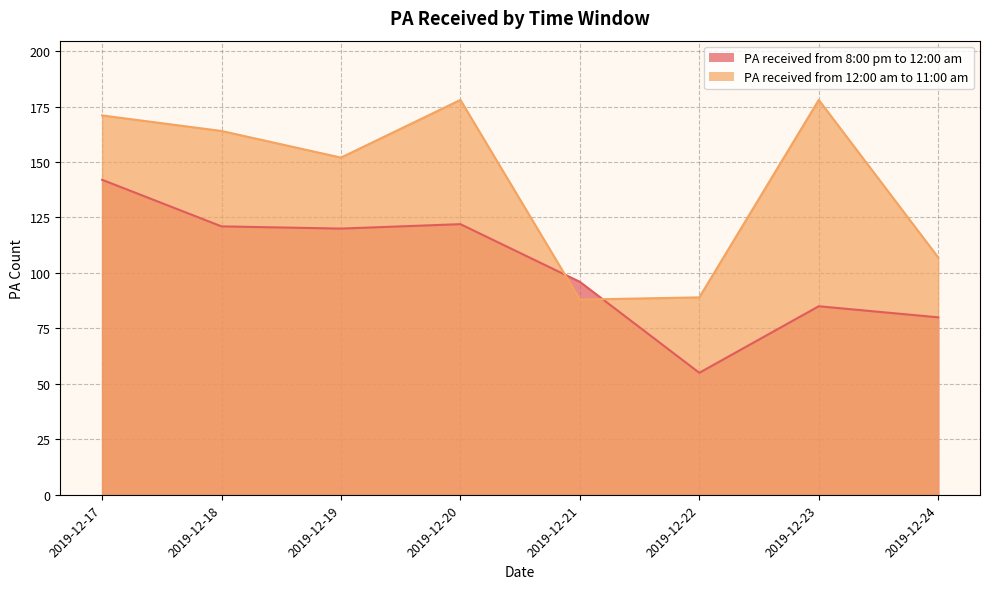

Reading left to right, extract all data points from this chart.

PA received from 8:00 pm to 12:00 am: 142	121	120	122	96	55	85	80
PA received from 12:00 am to 11:00 am: 171	164	152	178	88	89	178	107